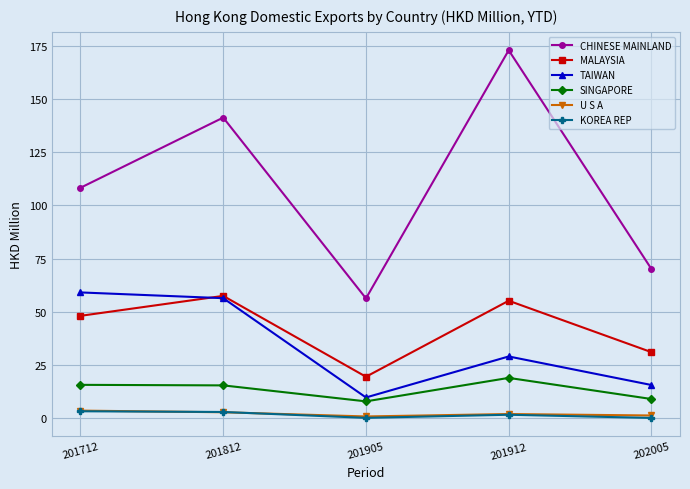

What are all the series names shown in the legend?

CHINESE MAINLAND, MALAYSIA, TAIWAN, SINGAPORE, U S A, KOREA REP